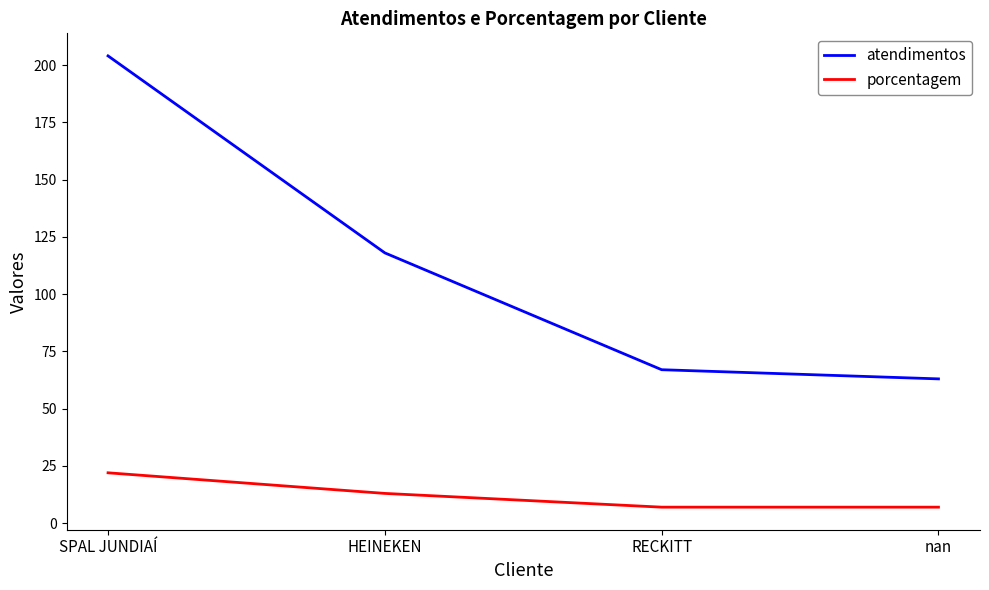

Count the number of data series in this chart.

2